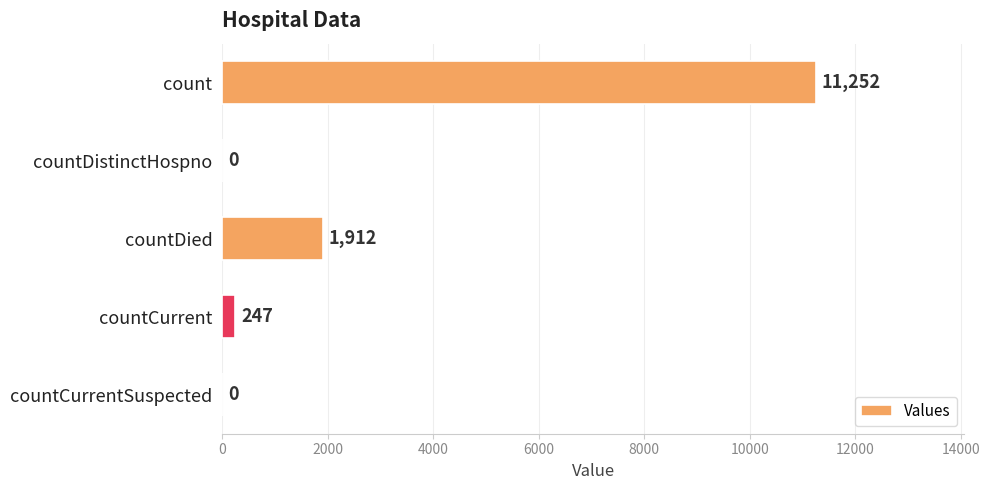

How many values are above zero?

3